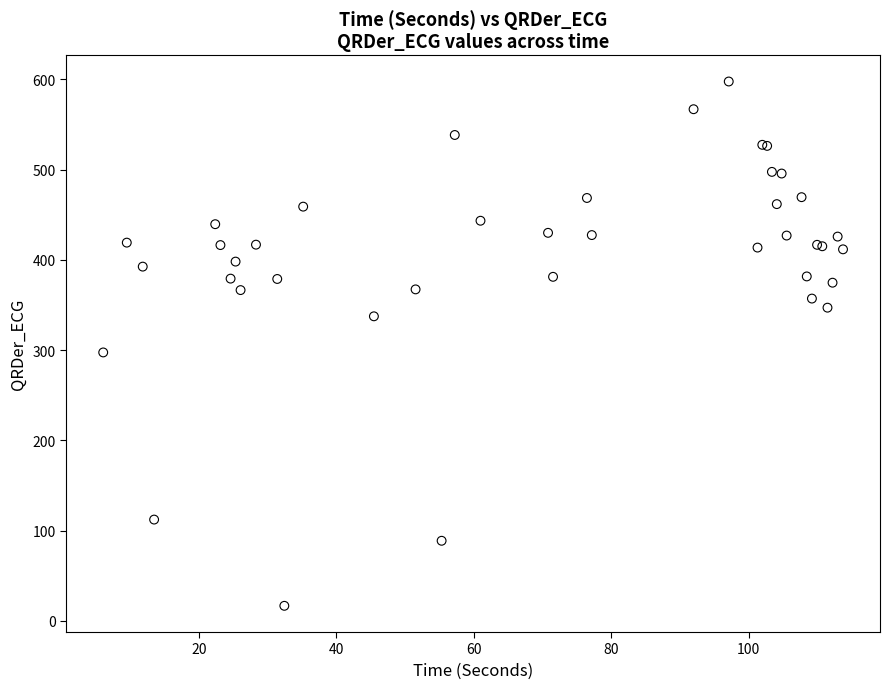

What Y value in the scatter plot is closest to 307?

297.5